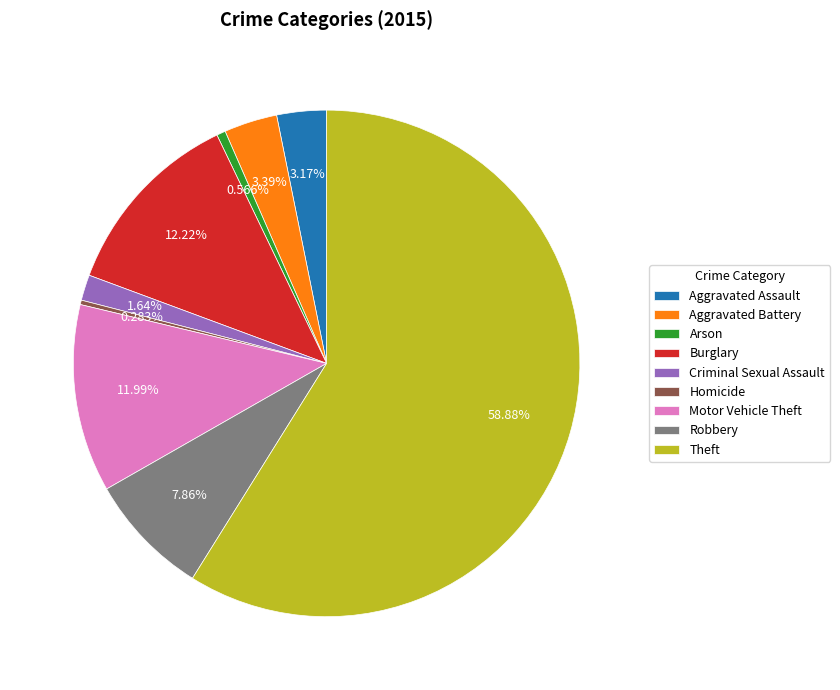

Is it true that Robbery is 1% of the pie?

False